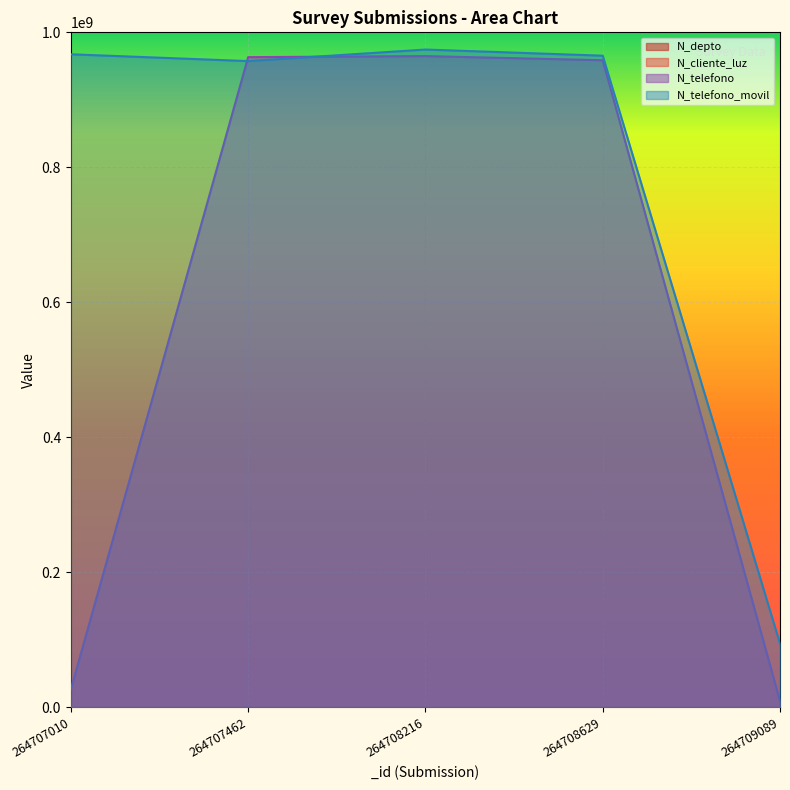

The N_telefono series shows 964782014 at 264708216. True or false?

True